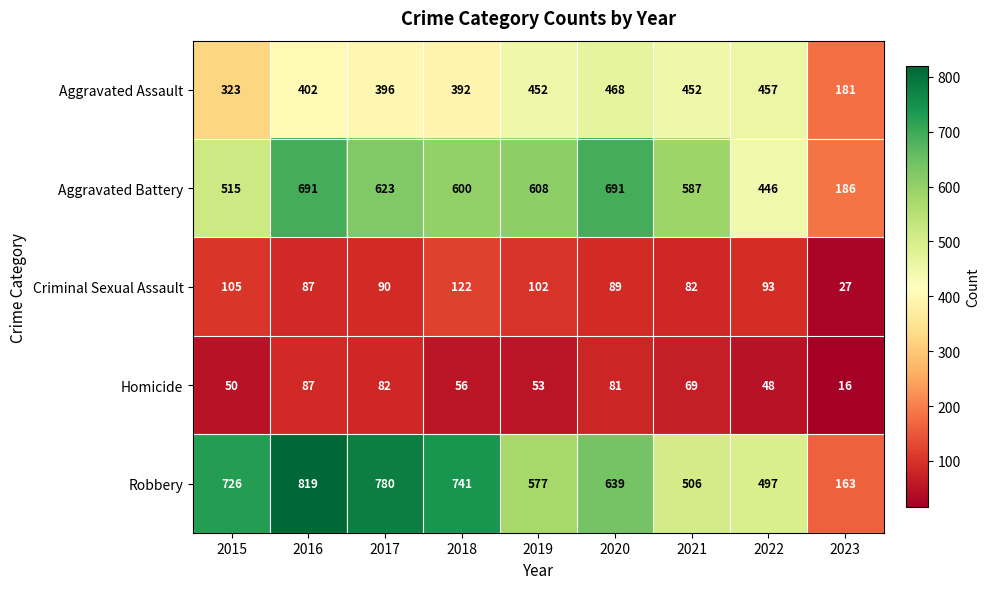

Rank the categories by Homicide value from lowest to highest.

2023, 2022, 2015, 2019, 2018, 2021, 2020, 2017, 2016